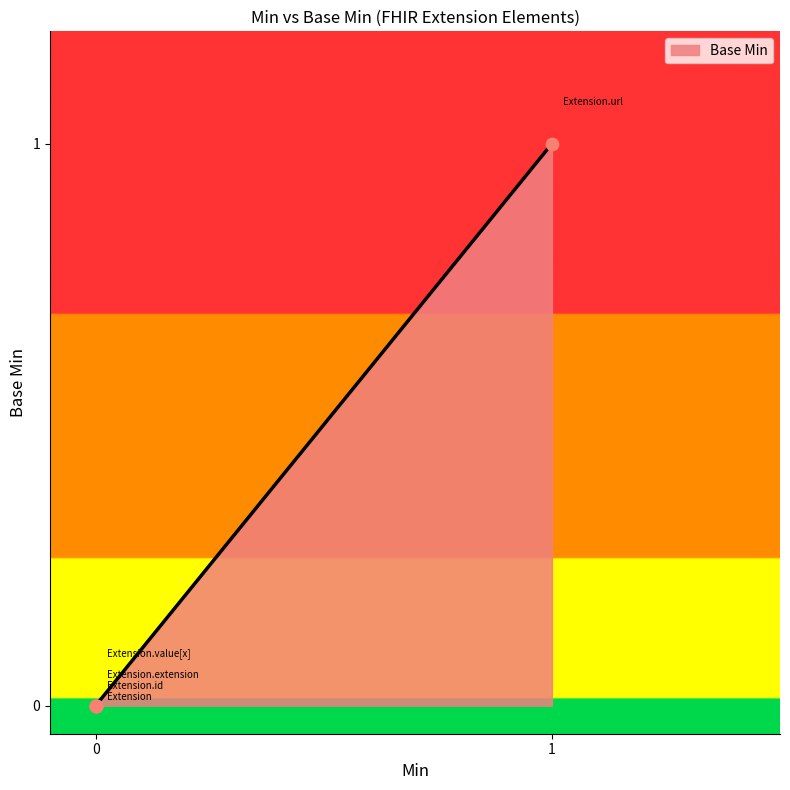

Between Extension.id and Extension.value[x], which is larger?

Extension.id